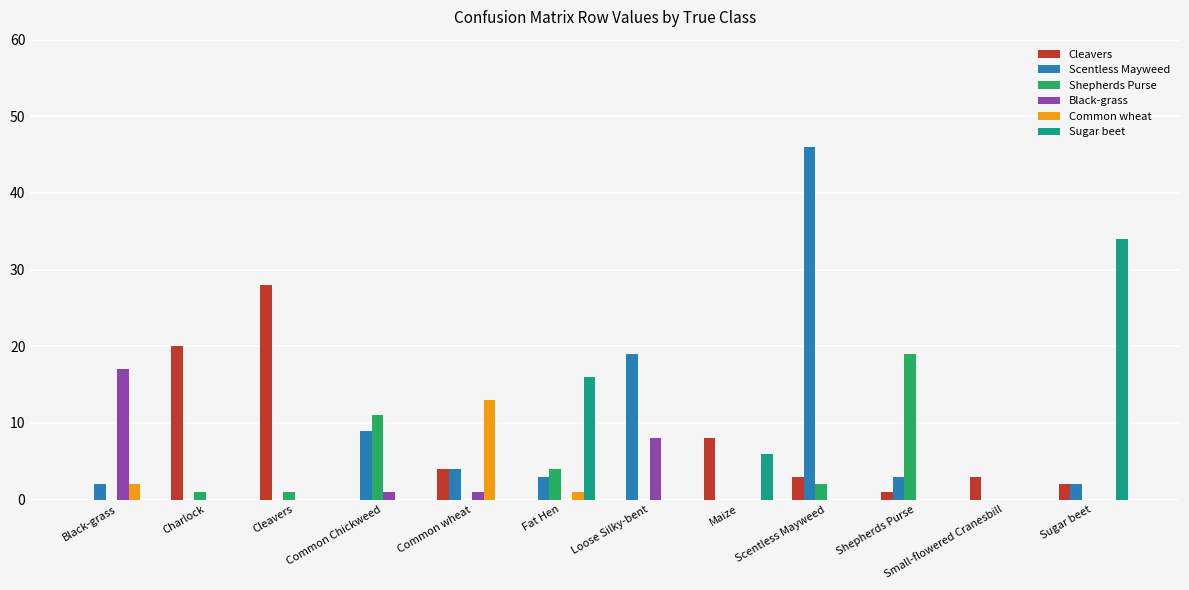

How many series are shown in this chart?

6